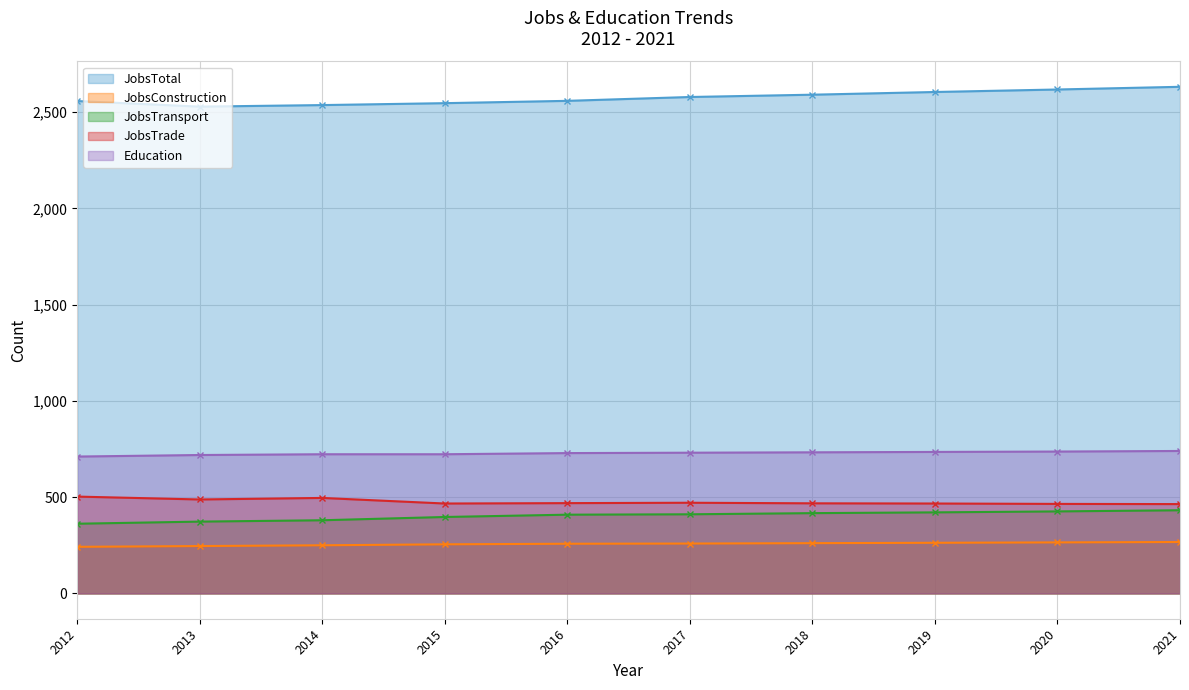

Is it true that JobsTransport equals 156 at 2016?

False